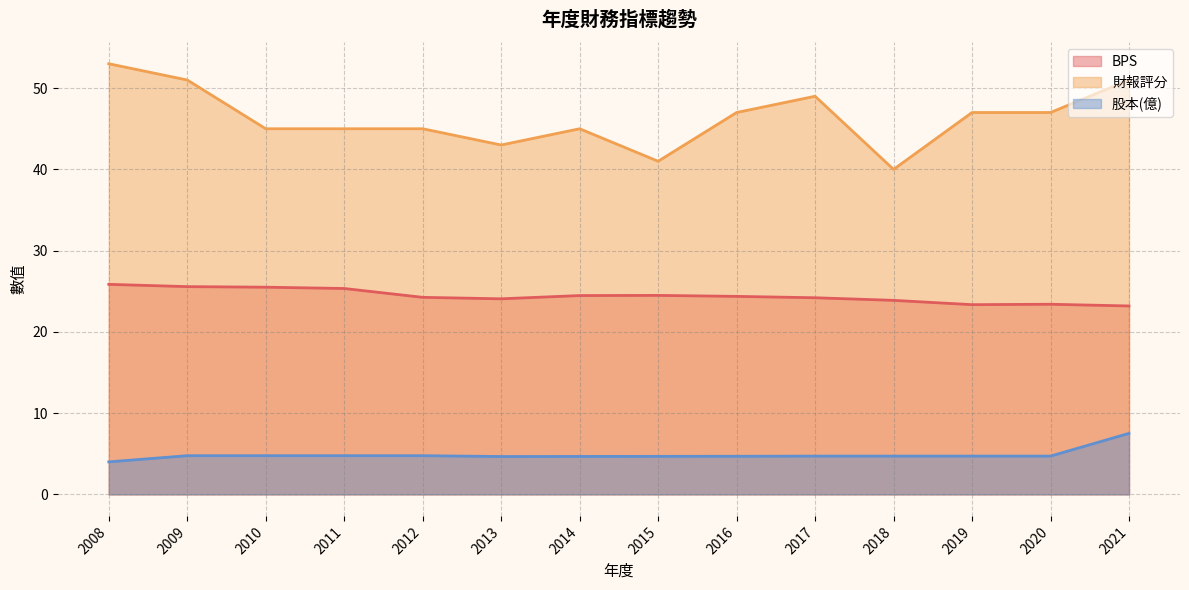

List the series in order of their peak value, lowest first.

股本(億), BPS, 財報評分